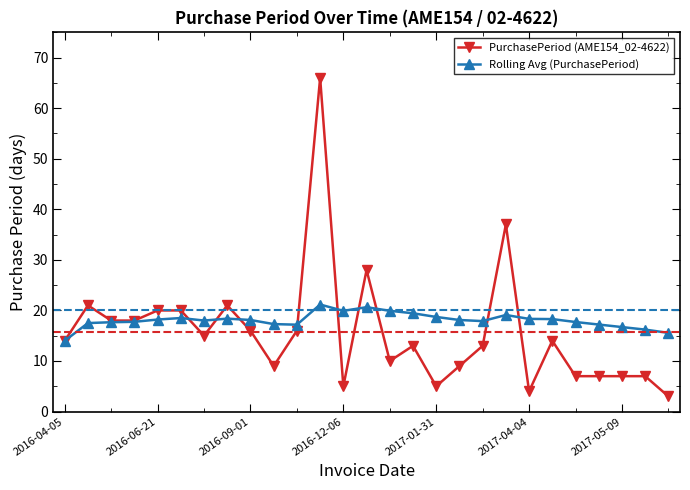

At how many categories does at least one series exceed 61?

1